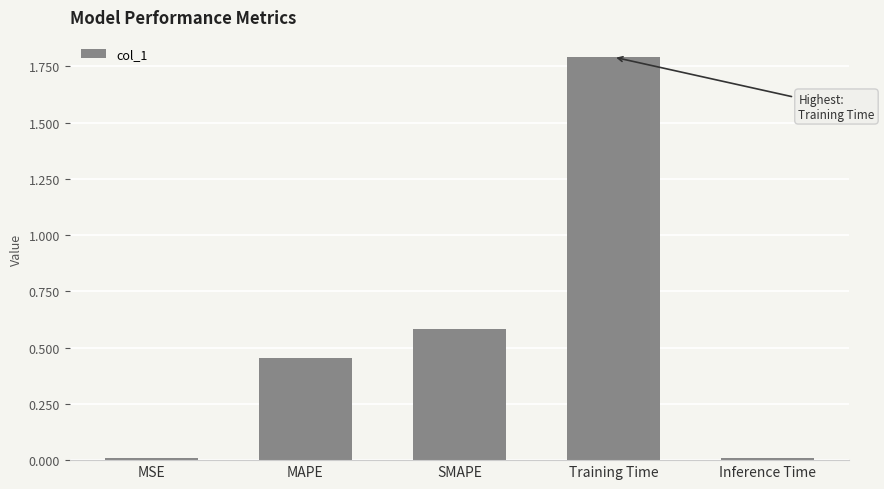

At which category does the chart reach its peak across all series?

Training Time